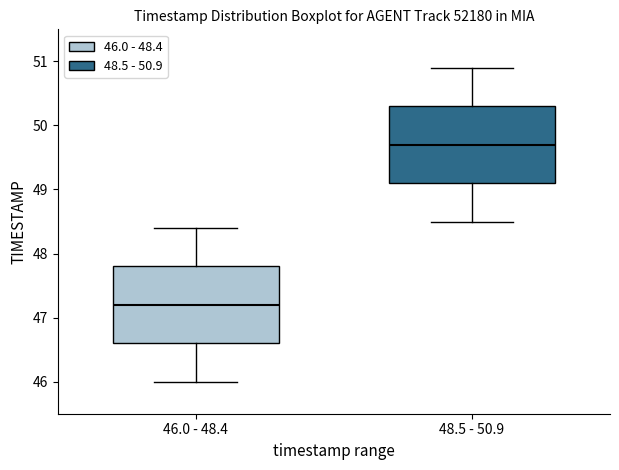

Reading left to right, read every box against the y-axis: the position of its median line, the range the box covers, and the ends of its whiskers. The values are not printed on the chart, so give them approximately, as read against the axis.

46.0 - 48.4: median 47.2, box 46.6 to 47.8, whiskers 46.0 to 48.4
48.5 - 50.9: median 49.7, box 49.1 to 50.3, whiskers 48.5 to 50.9